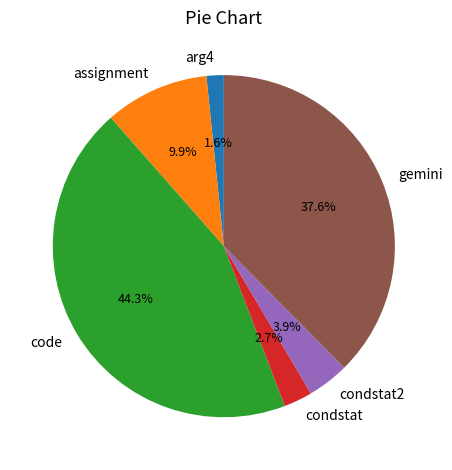

What percentage is the assignment slice, to the nearest percent?

10%